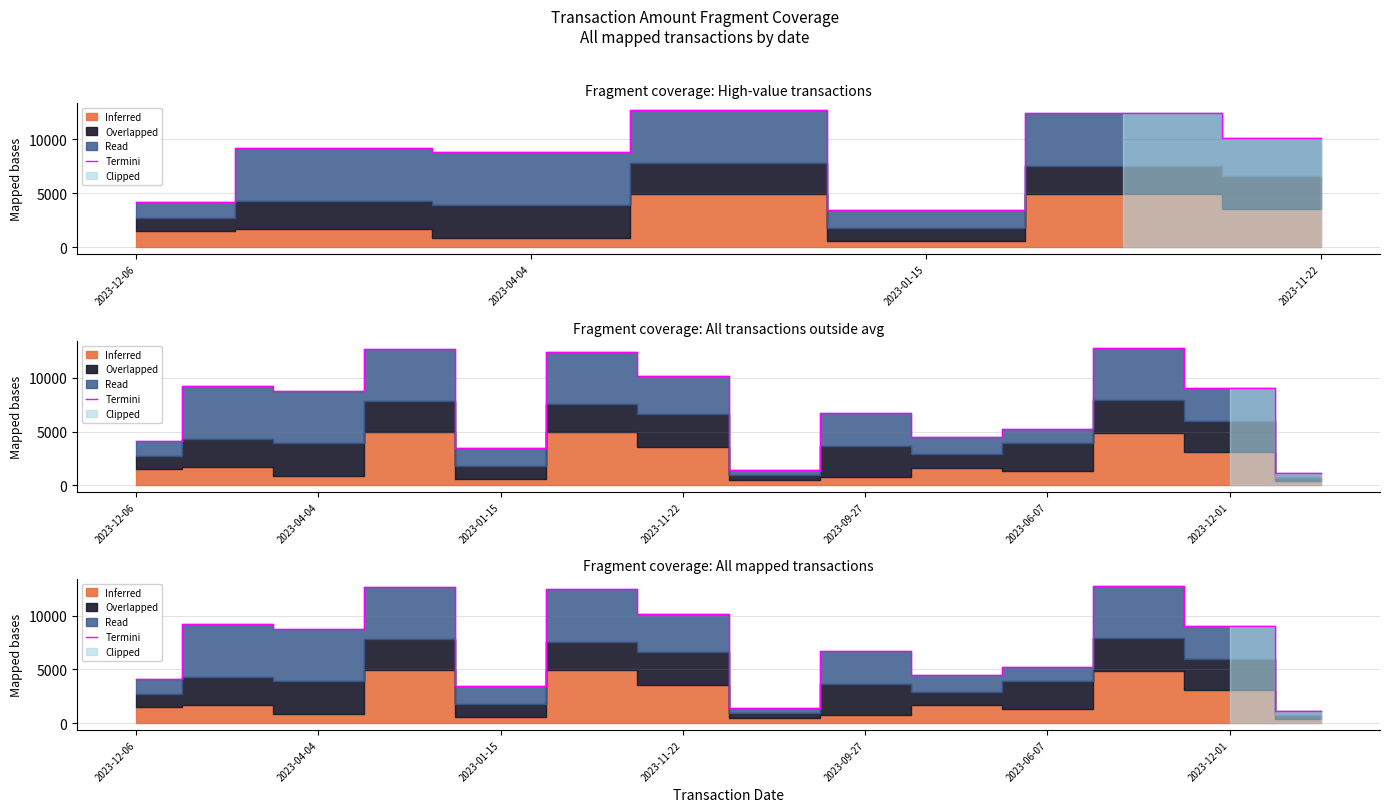

How many interior local valleys (lower than both neighbors) does the data have?

4